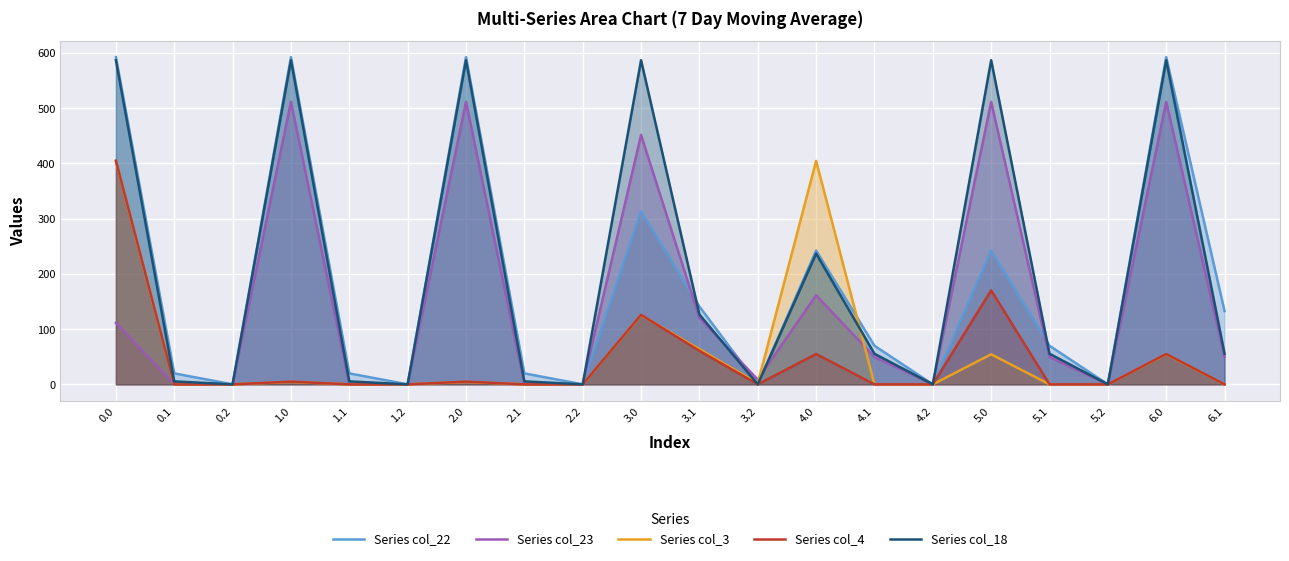

Does the chart display data point markers on the line(s)?

No